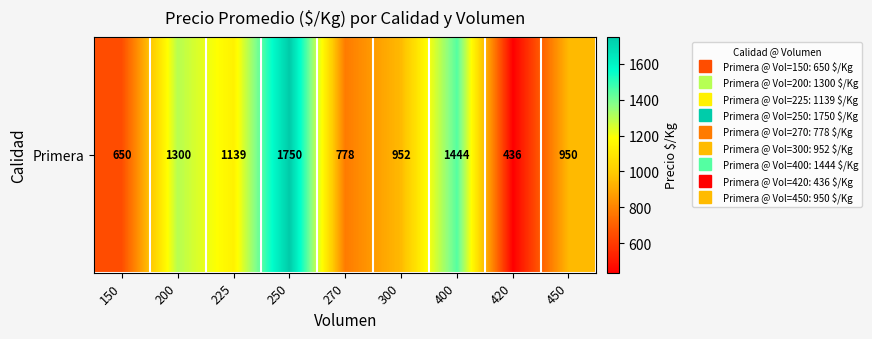

What is the sum of all values?

9398.6